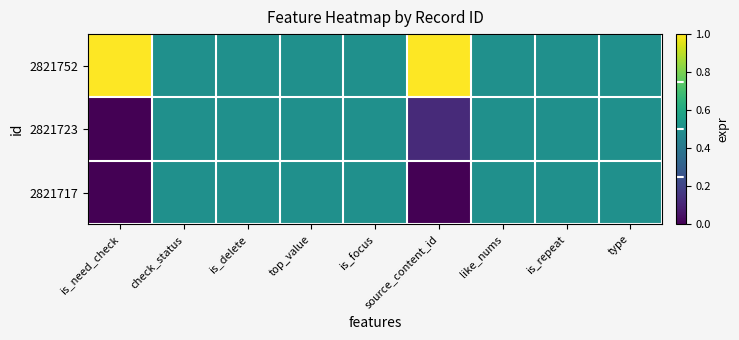

Between type and like_nums, which is larger?

type